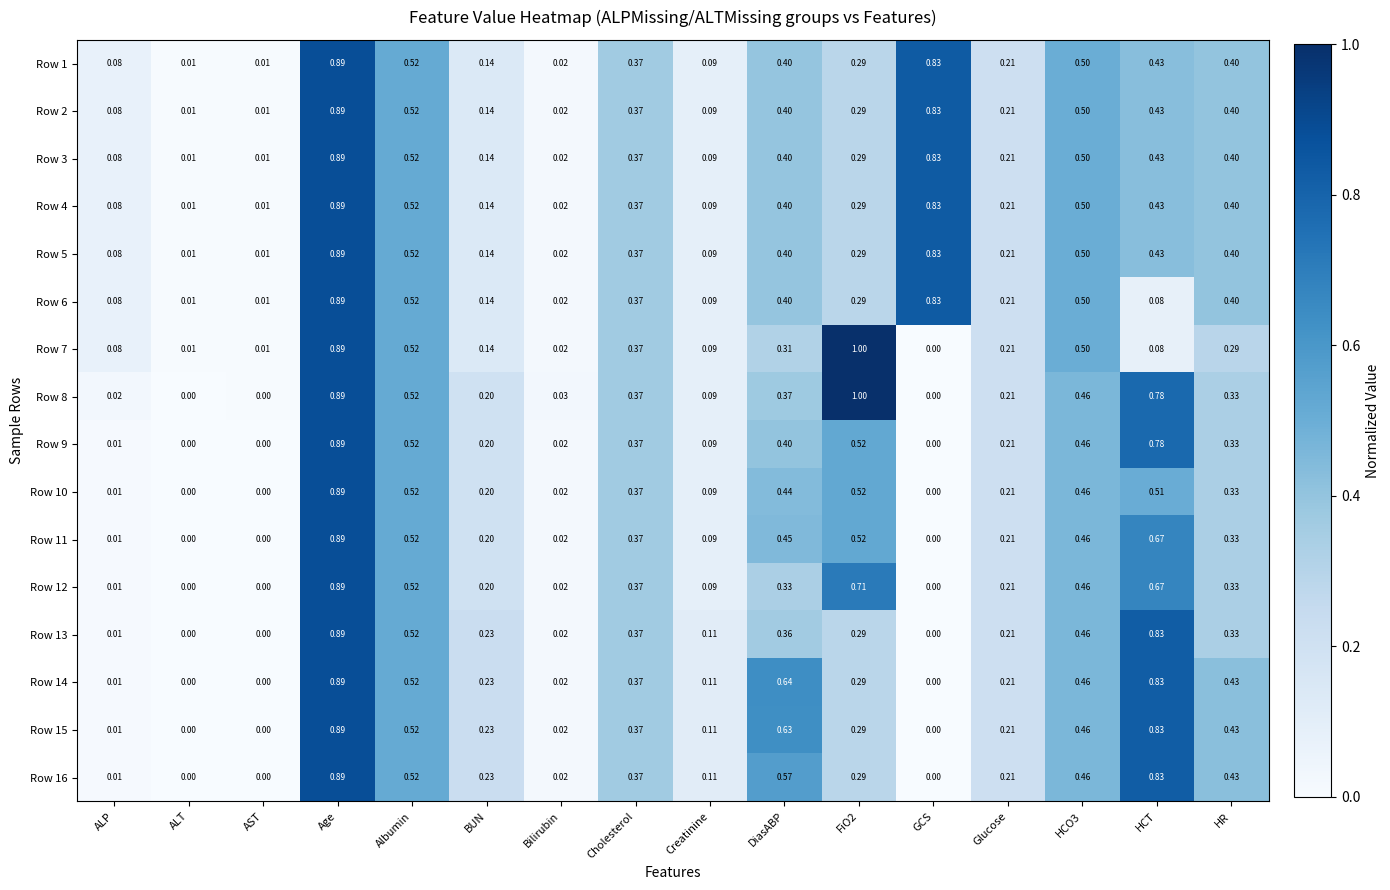

Which category has the highest value in the Row 16 series?

Age